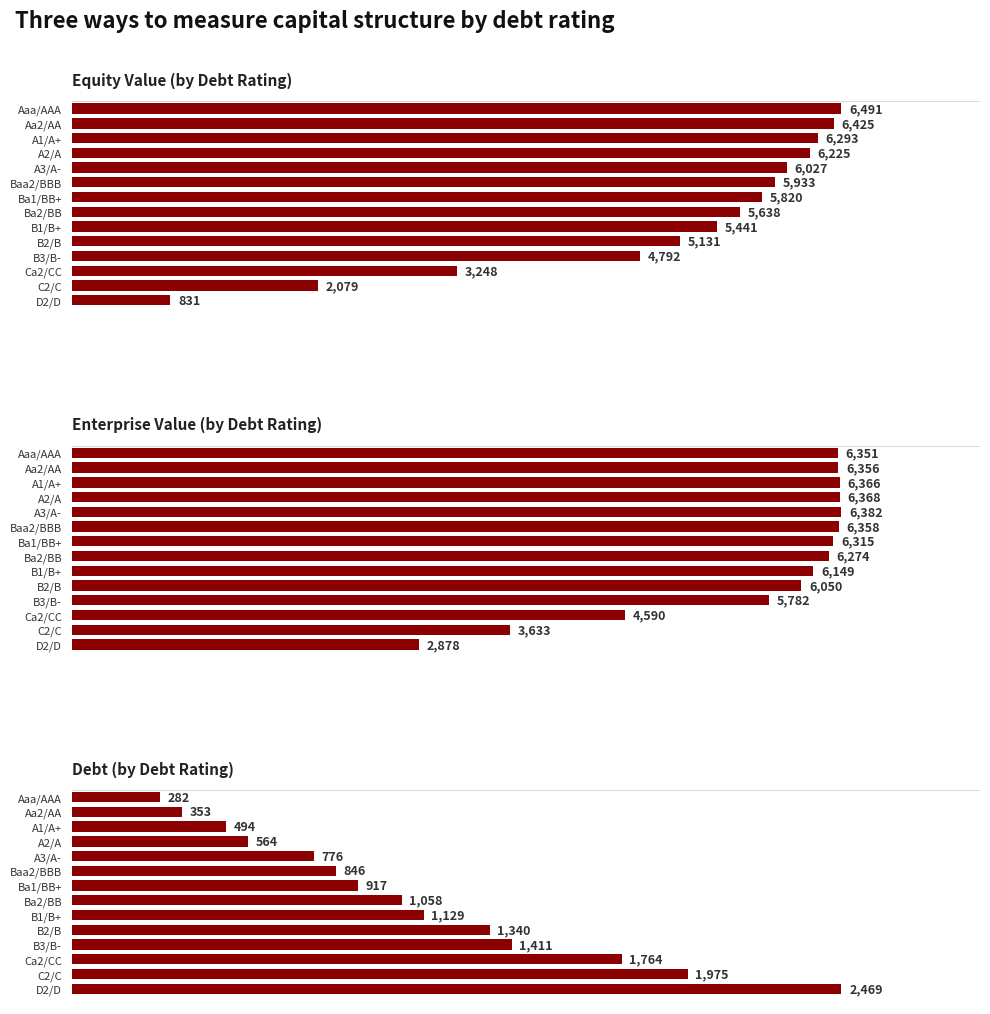

What are all the series names shown in the legend?

Equity Value (by Debt Rating), Enterprise Value (by Debt Rating), Debt (by Debt Rating)